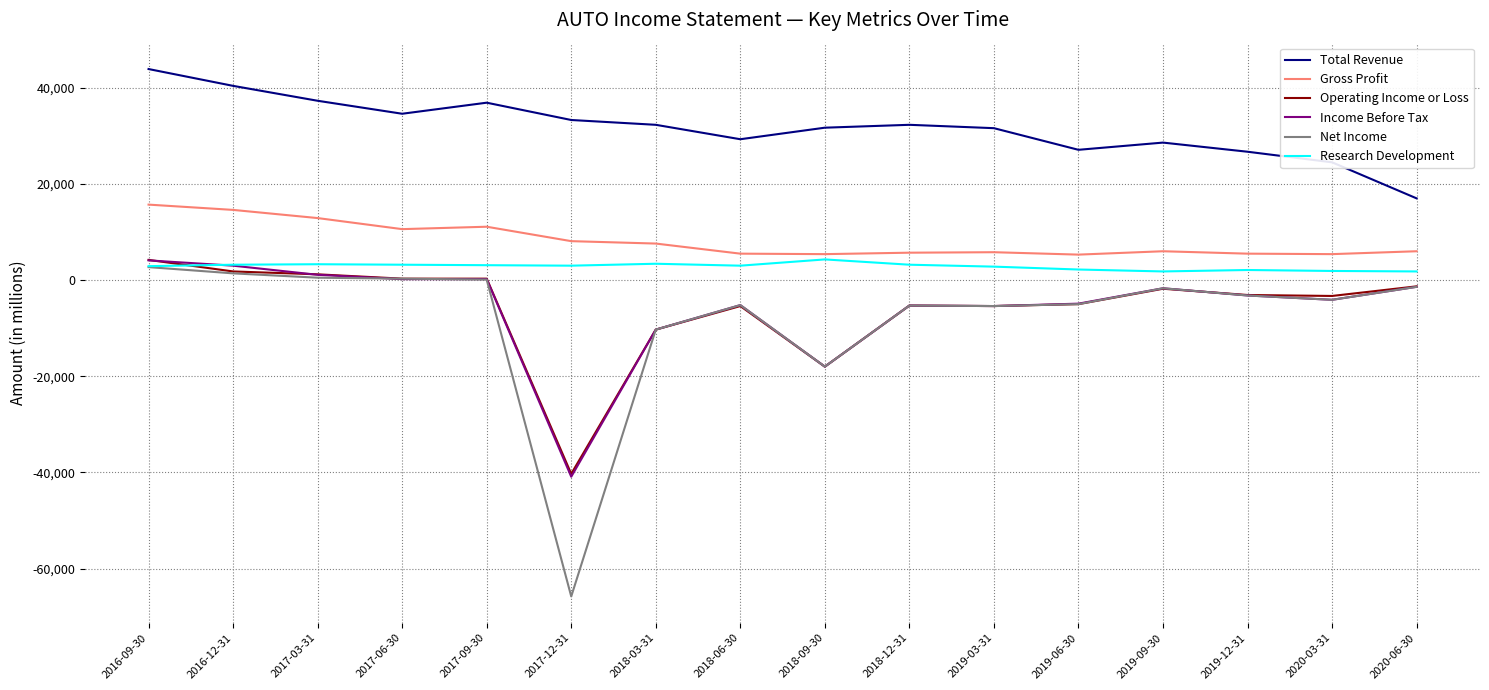

Between which two adjacent categories do Income Before Tax and Operating Income or Loss first intersect?

2016-09-30 and 2016-12-31